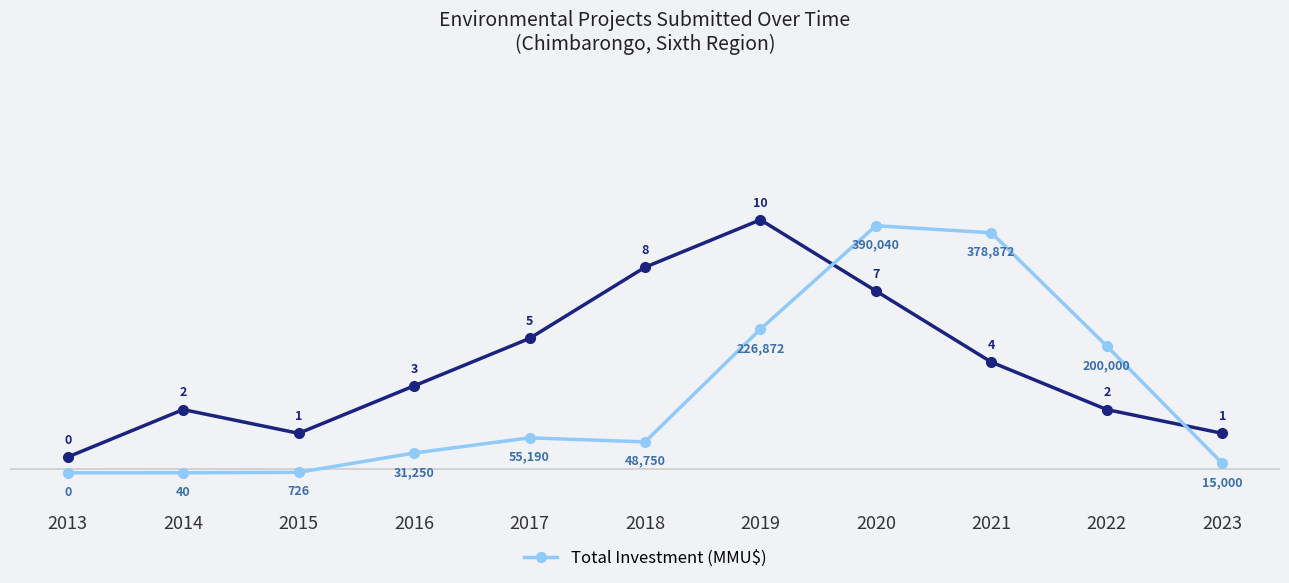

Reading right to left, extract all data points from this chart.

Number of Projects: 1	2	4	7	10	8	5	3	1	2	0
Total Investment (MMU$): 15000	200000	378872	390040	226872	48750	55190	31250	726	40	0